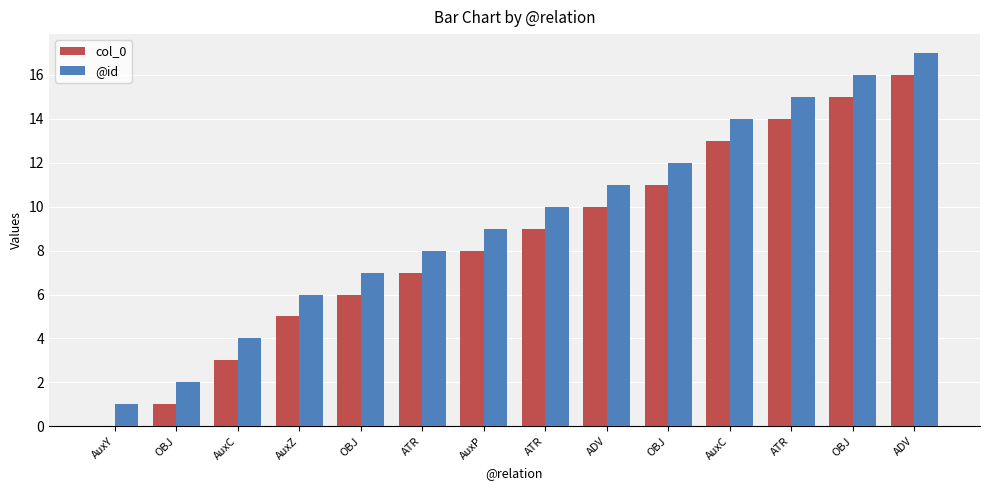

List the series in order of their overall mean, lowest first.

col_0, @id